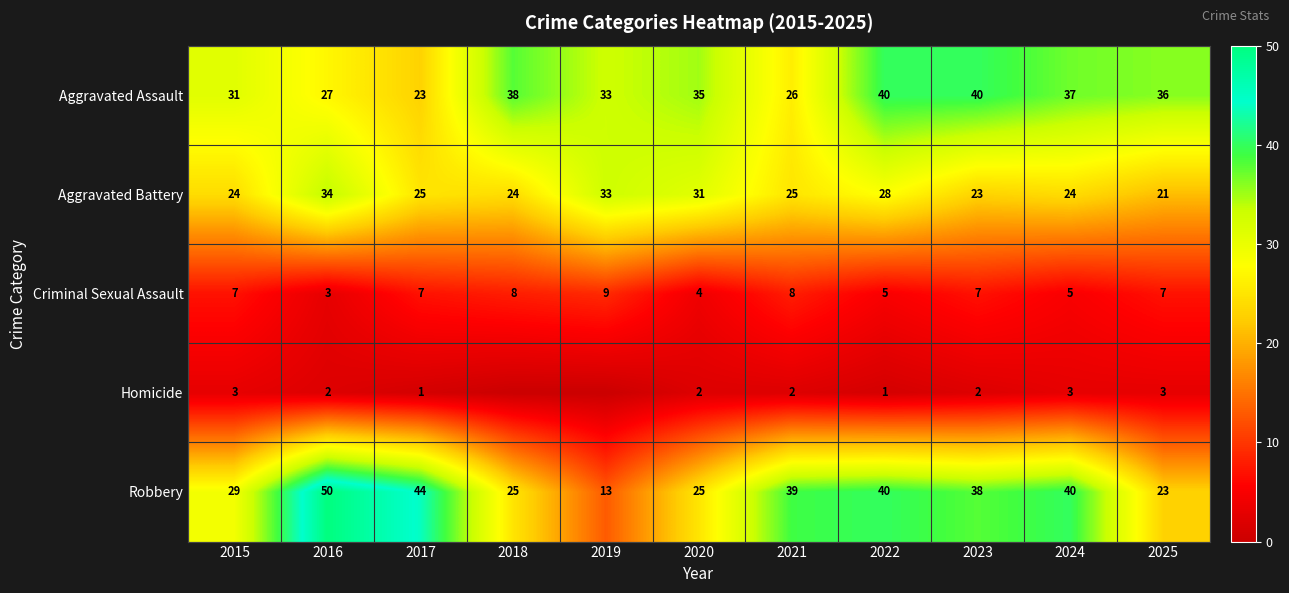

What is the minimum value for Aggravated Assault?

23